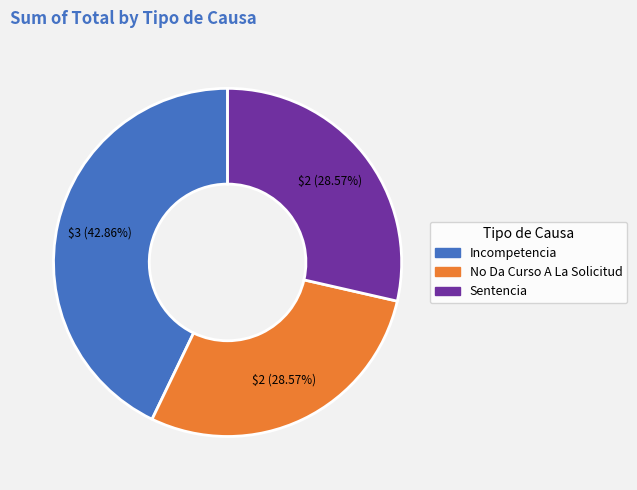

To the nearest percent, what is the average slice percentage?

33%